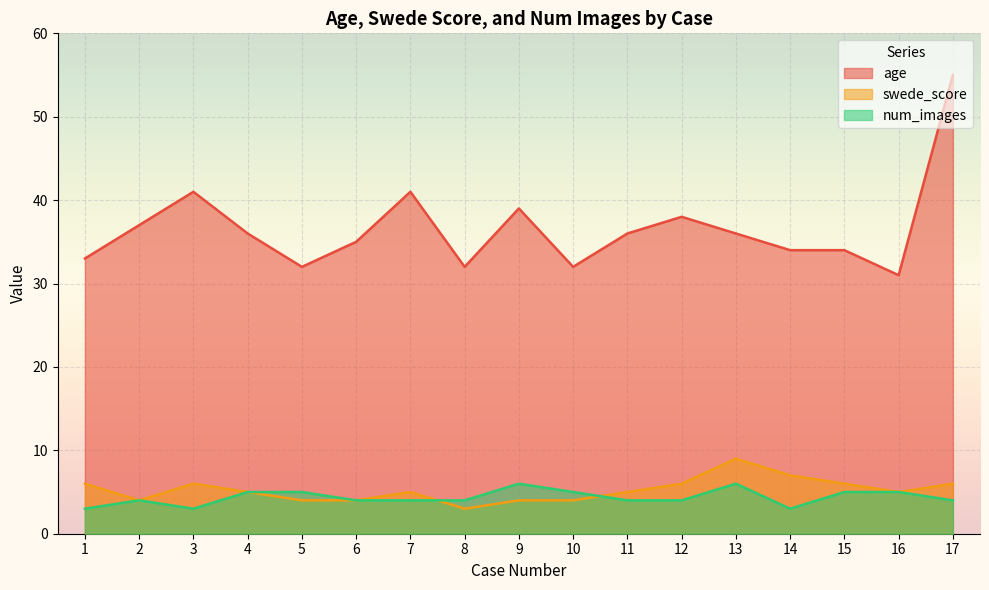

The swede_score series shows 4 at 12. True or false?

False